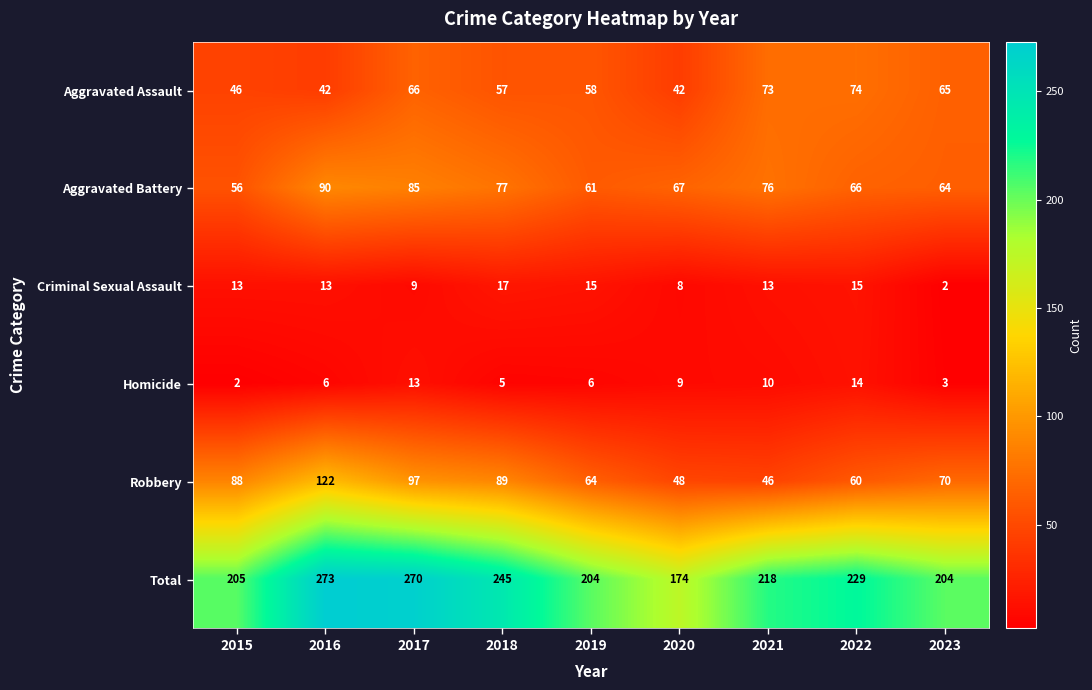

What is the lowest value of the Aggravated Assault series?

42